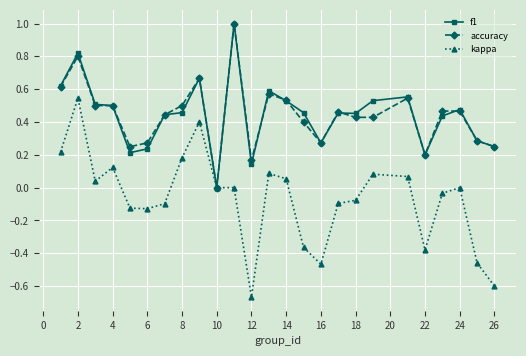

How many values in accuracy are above zero?

24